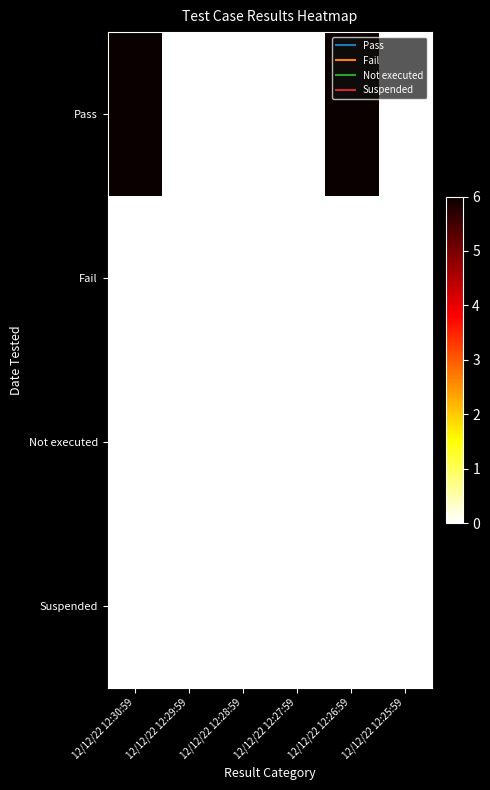

Reading left to right, extract all data points from this chart.

Pass: 12/12/22 12:30:59=6	12/12/22 12:29:59=0	12/12/22 12:28:59=0	12/12/22 12:27:59=0	12/12/22 12:26:59=6	12/12/22 12:25:59=0
Fail: 12/12/22 12:30:59=0	12/12/22 12:29:59=0	12/12/22 12:28:59=0	12/12/22 12:27:59=0	12/12/22 12:26:59=0	12/12/22 12:25:59=0
Not executed: 12/12/22 12:30:59=0	12/12/22 12:29:59=0	12/12/22 12:28:59=0	12/12/22 12:27:59=0	12/12/22 12:26:59=0	12/12/22 12:25:59=0
Suspended: 12/12/22 12:30:59=0	12/12/22 12:29:59=0	12/12/22 12:28:59=0	12/12/22 12:27:59=0	12/12/22 12:26:59=0	12/12/22 12:25:59=0